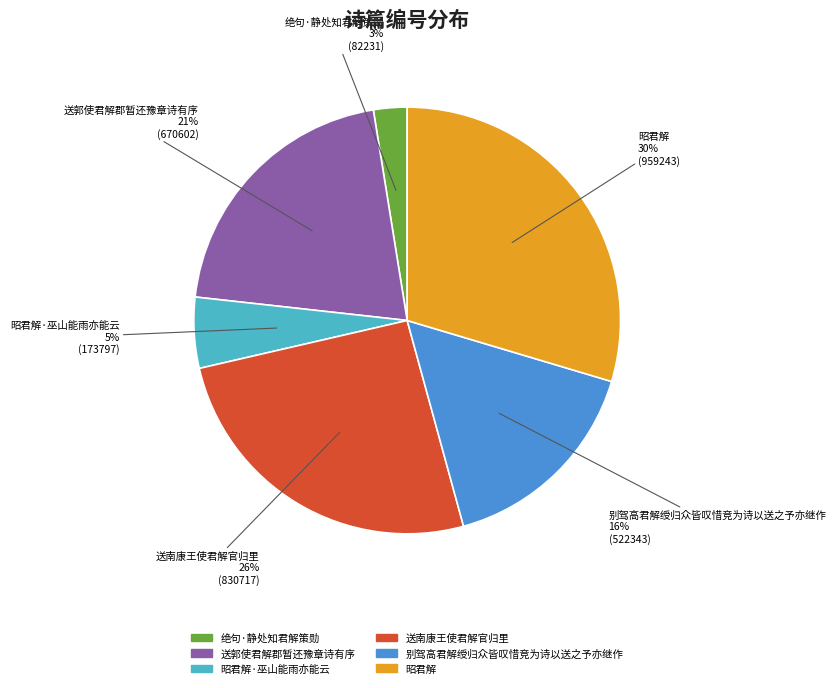

Is there a majority slice in this chart?

No